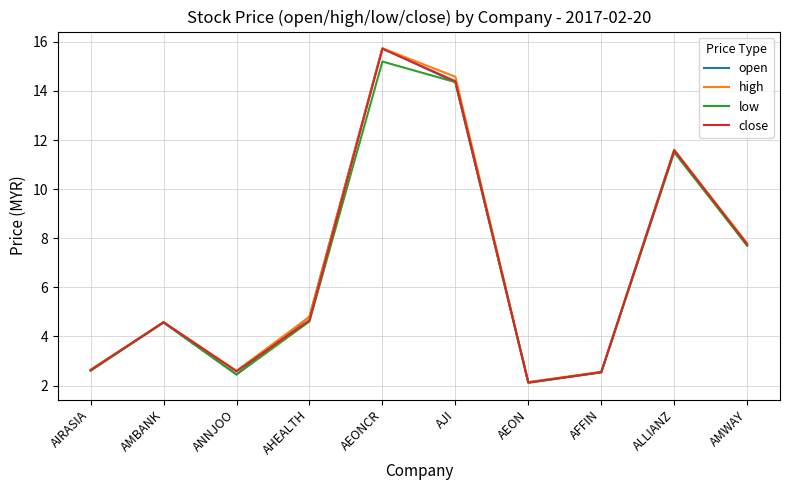

Does the chart have visible grid lines?

Yes